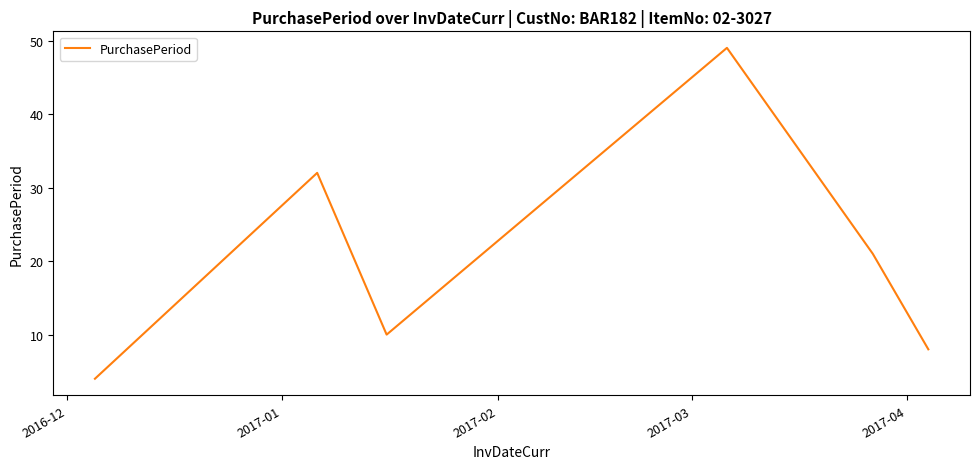

What is the average value?

21